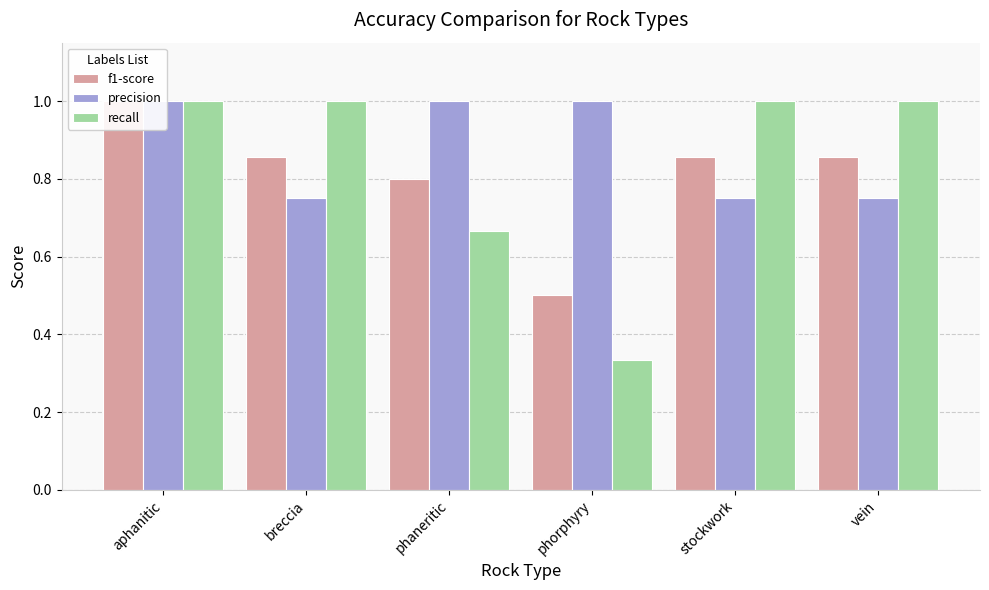

What are all the series names shown in the legend?

f1-score, precision, recall